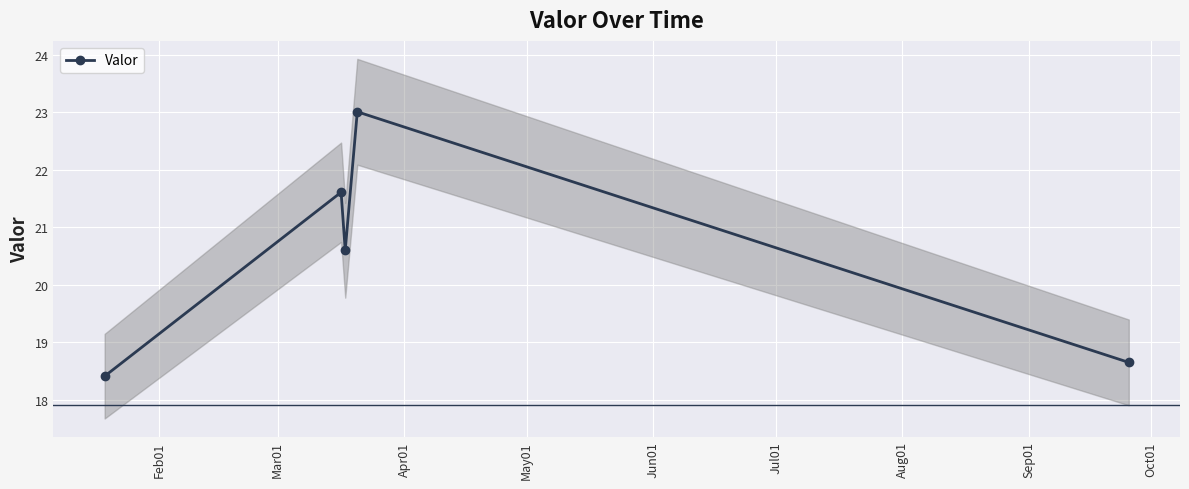

How many lines are shown in the chart?

1